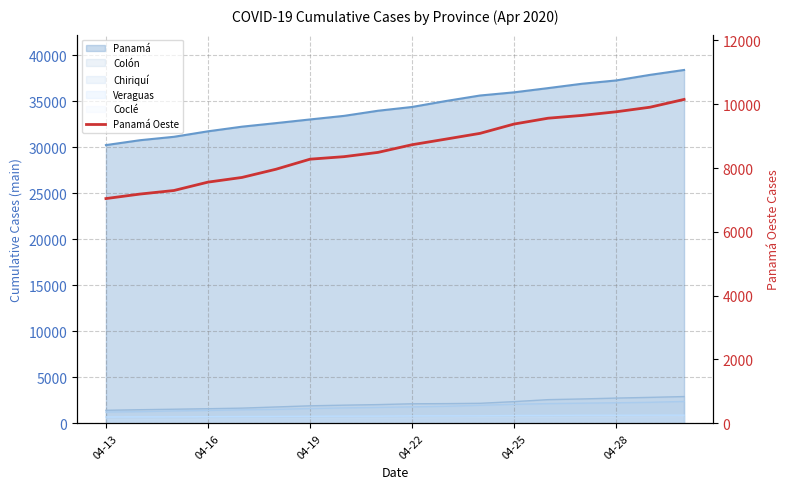

What is the maximum value shown in the chart?

10150